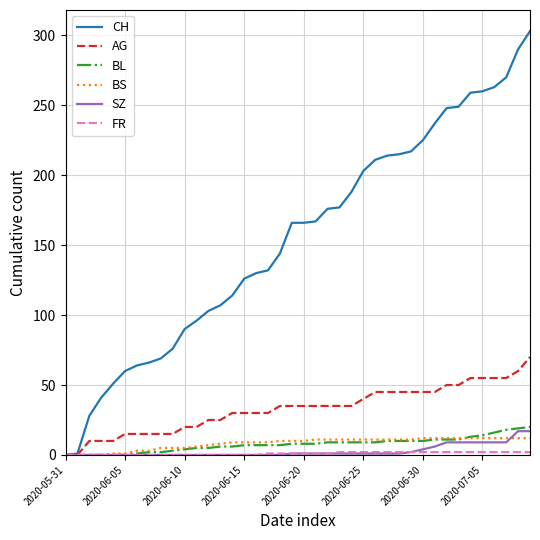

What is the maximum value for AG?

70